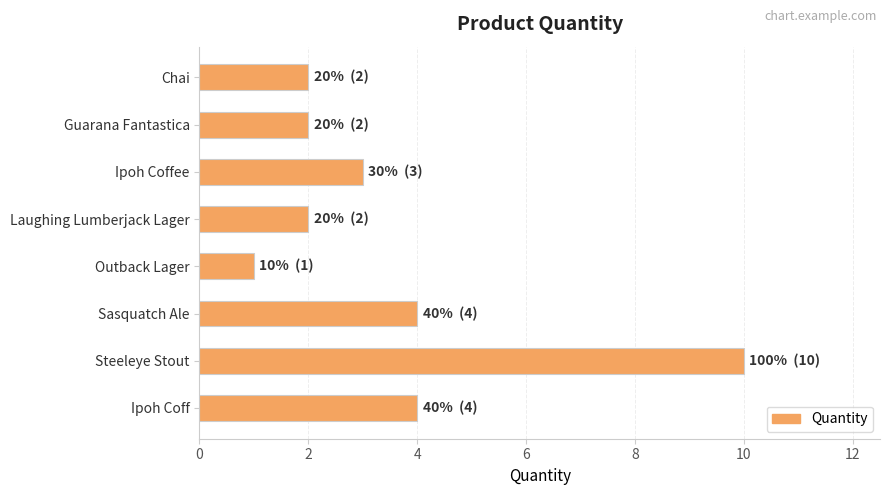

What is the difference between the second highest and minimum values?

3